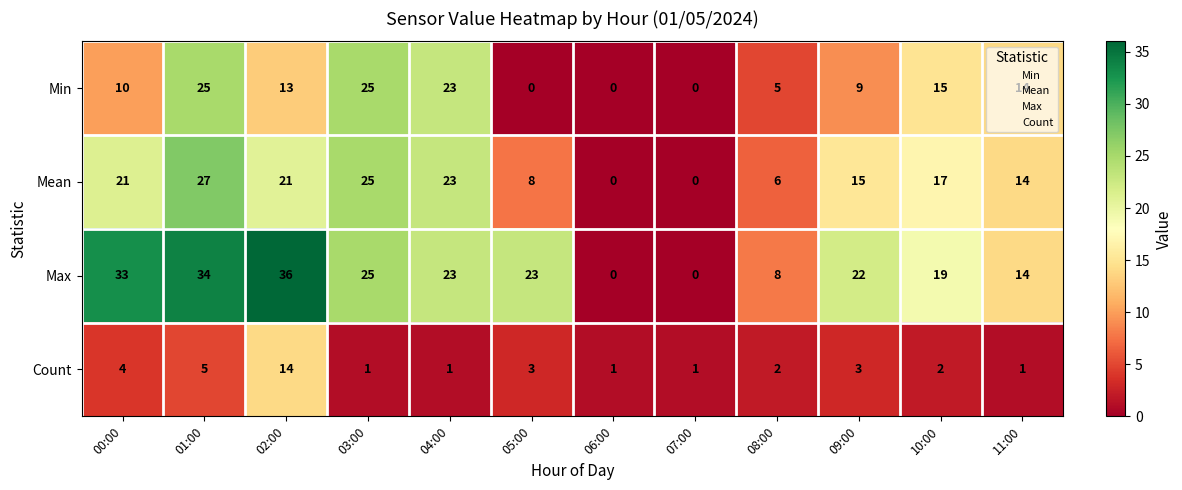

The Min series shows 5 at 09:00. True or false?

False